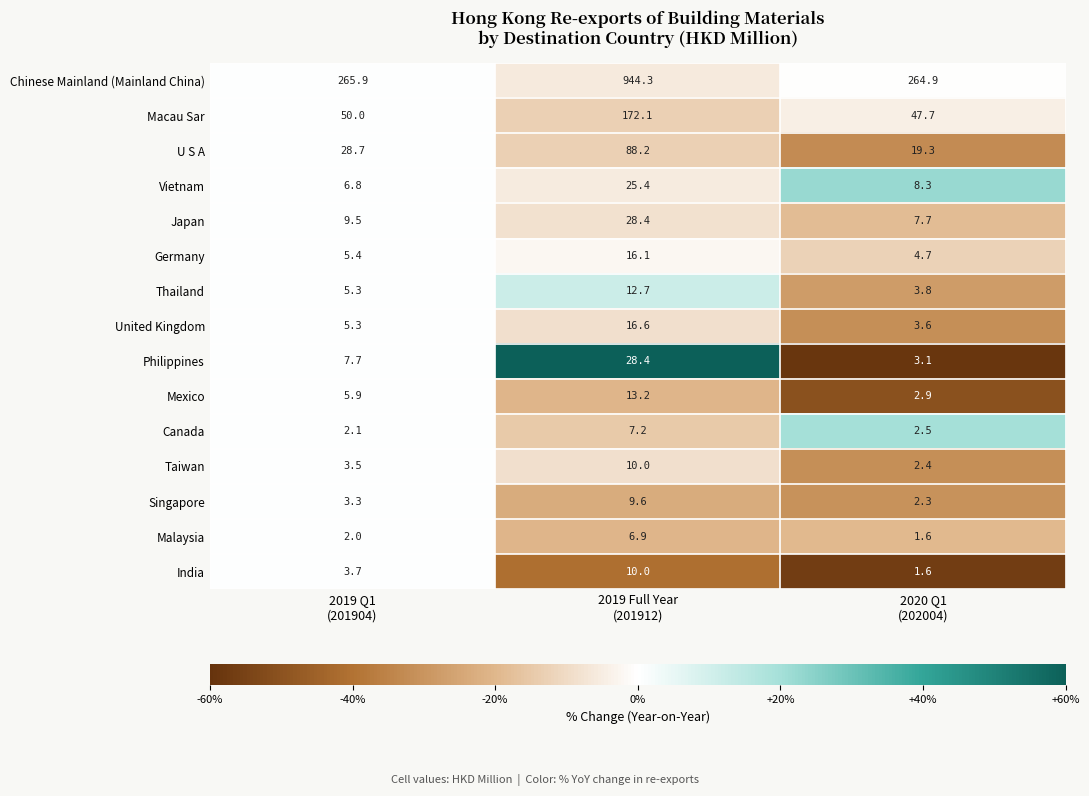

How many series are shown in this chart?

15